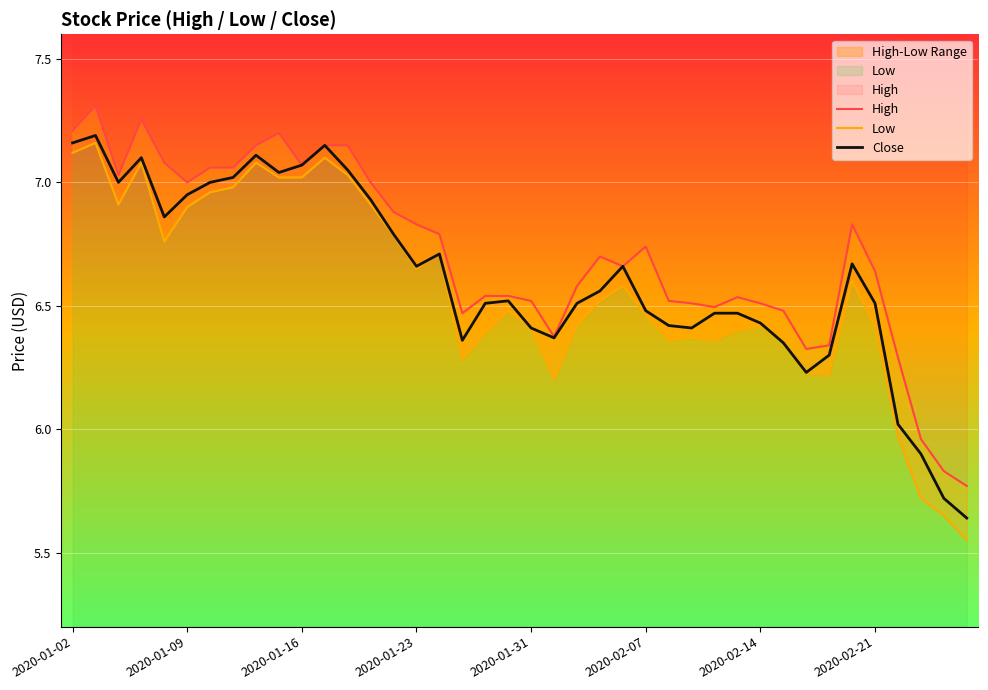

What is the lowest value of the Low series?

5.6